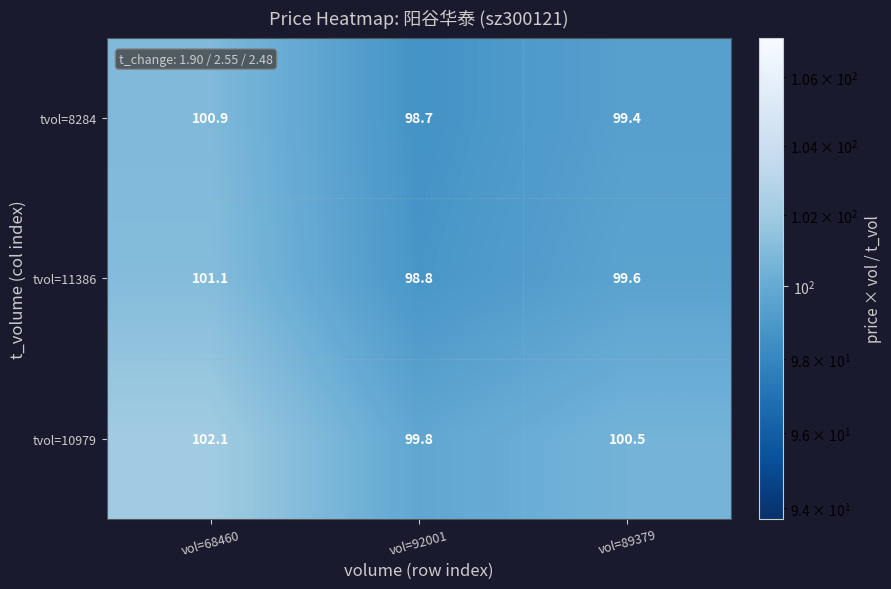

What is the sum of all tvol=11386 values?

299.5